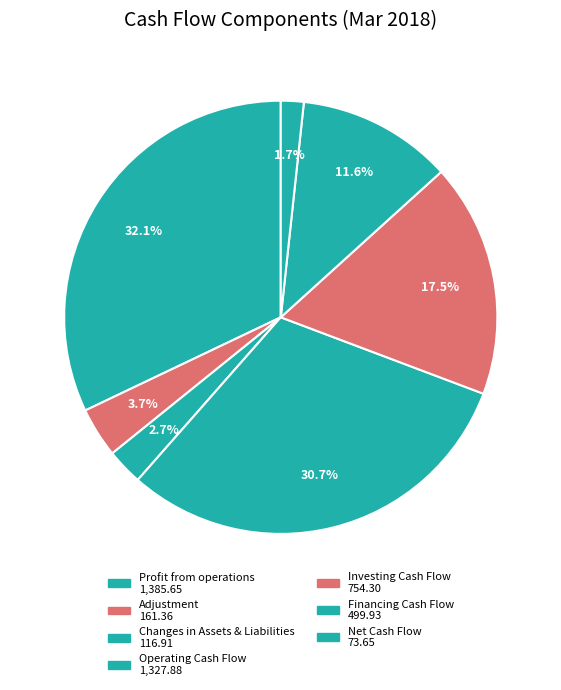

To the nearest percent, what percentage of the pie is Net Cash Flow?

2%